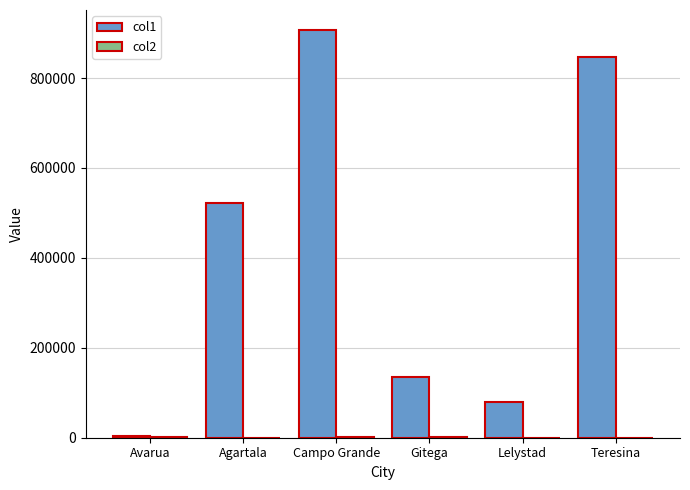

Are the bars horizontal?

No